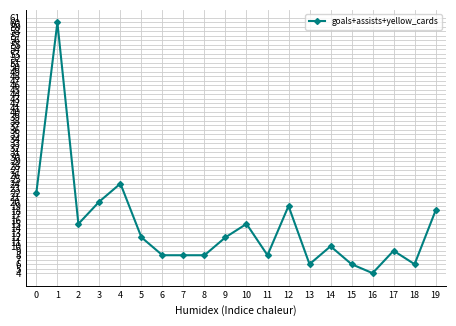

What is the value of the 5th point from the left?

24